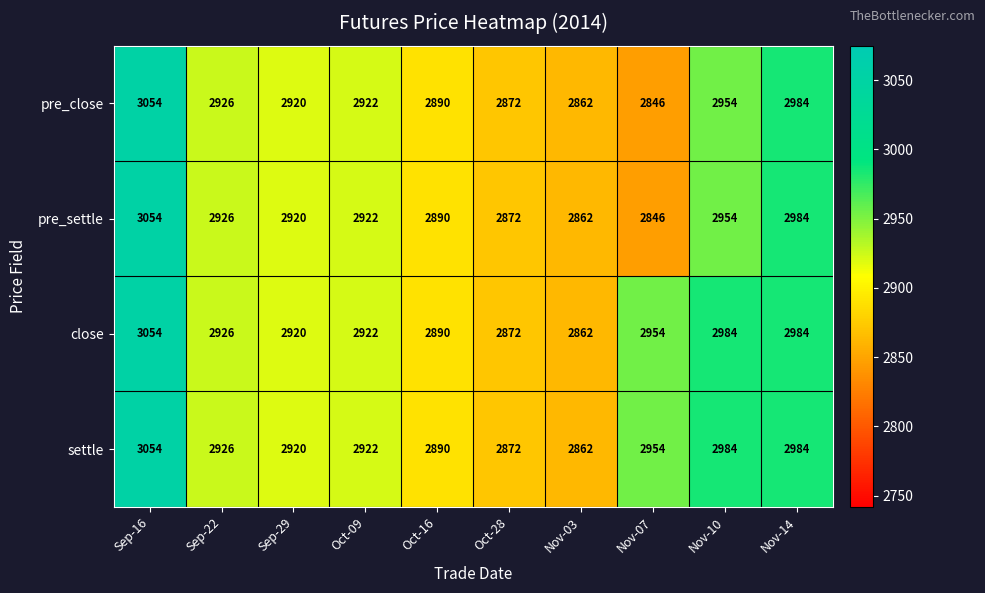

Is it true that settle equals 777 at Sep-29?

False